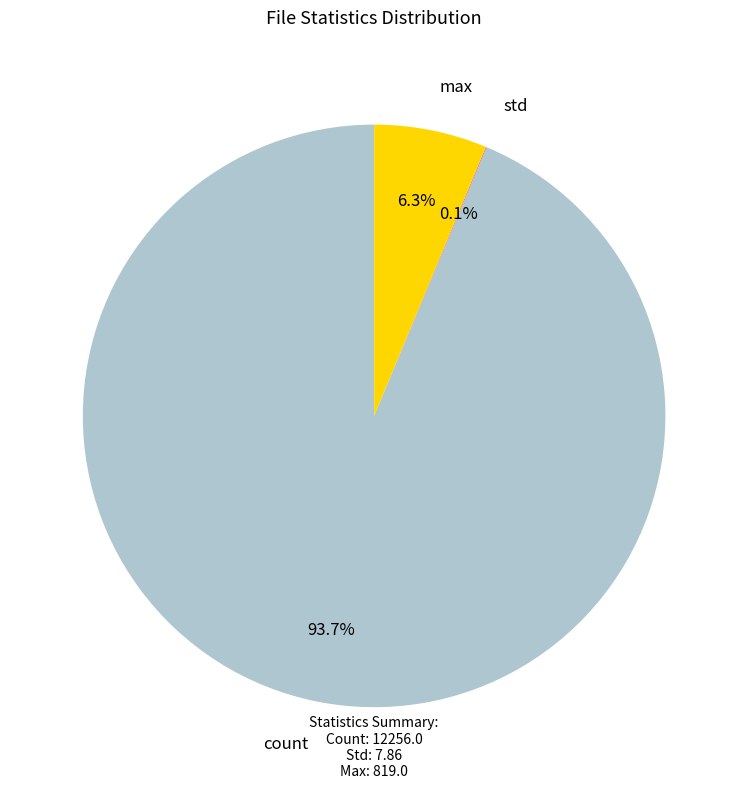

To the nearest percent, what portion does count represent?

94%